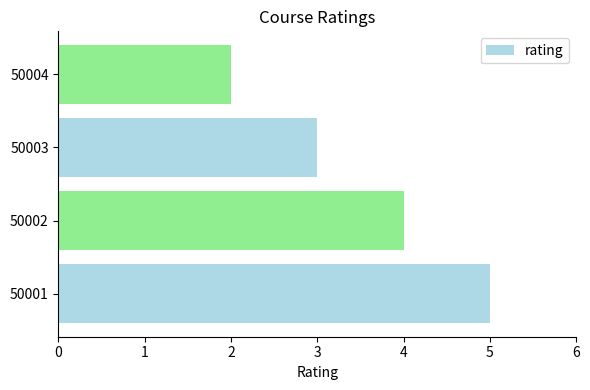

Is it true that the value at 50001 is 8?

False